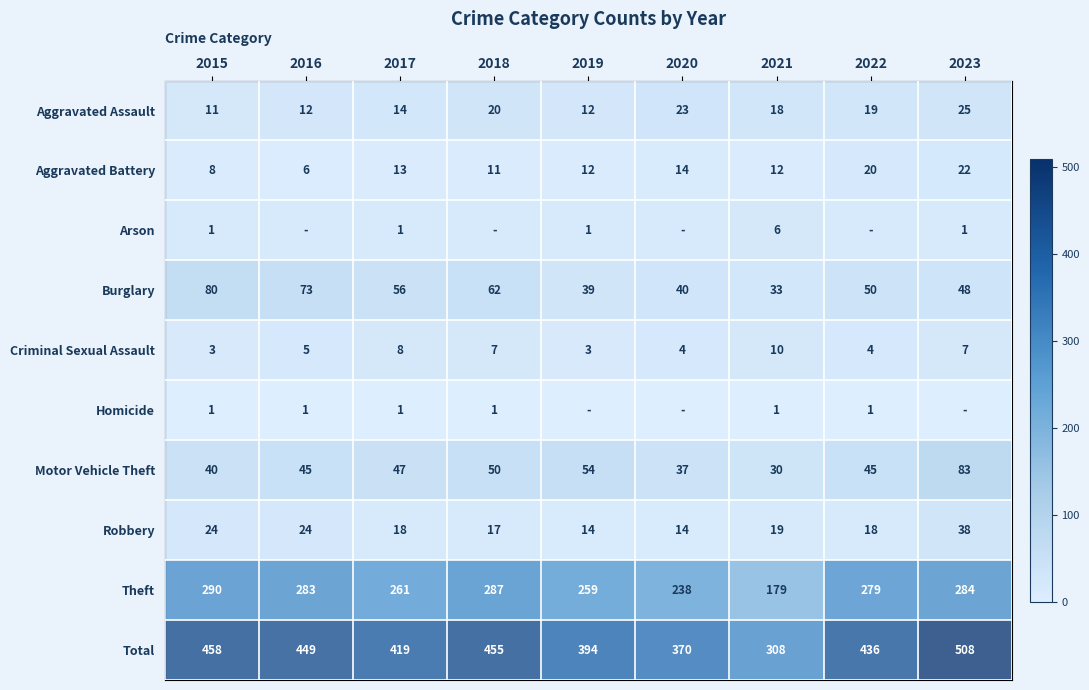

Rank the series by their maximum value, from lowest to highest.

Homicide, Arson, Criminal Sexual Assault, Aggravated Battery, Aggravated Assault, Robbery, Burglary, Motor Vehicle Theft, Theft, Total